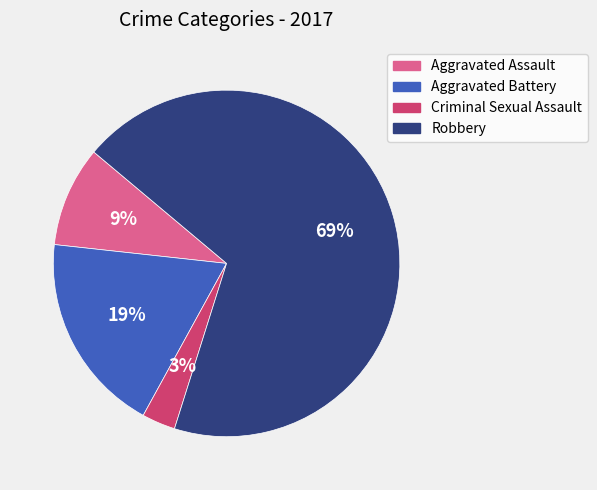

How many segments does this pie chart have?

4